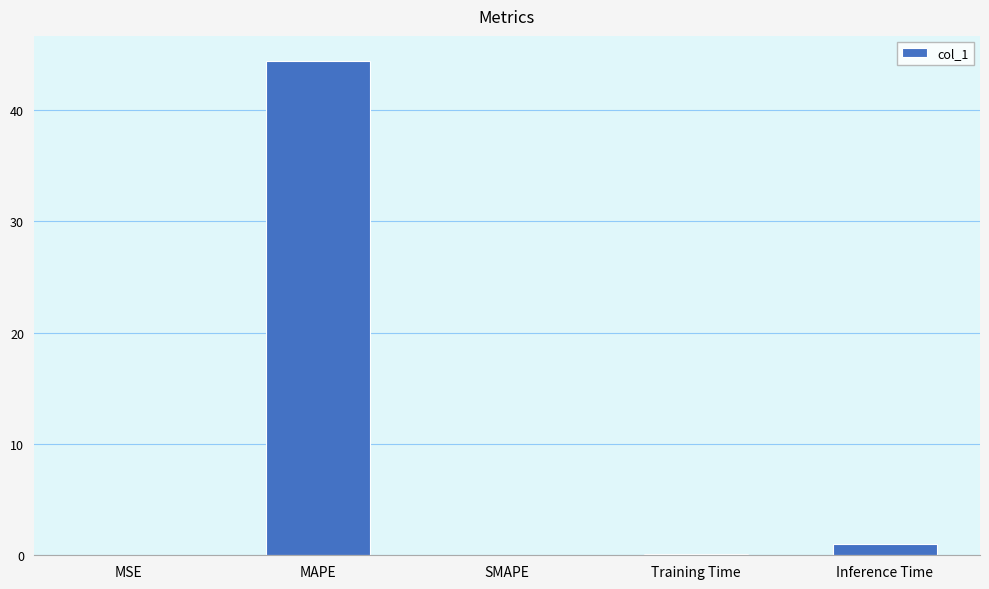

The value at MSE is 0.0. True or false?

True